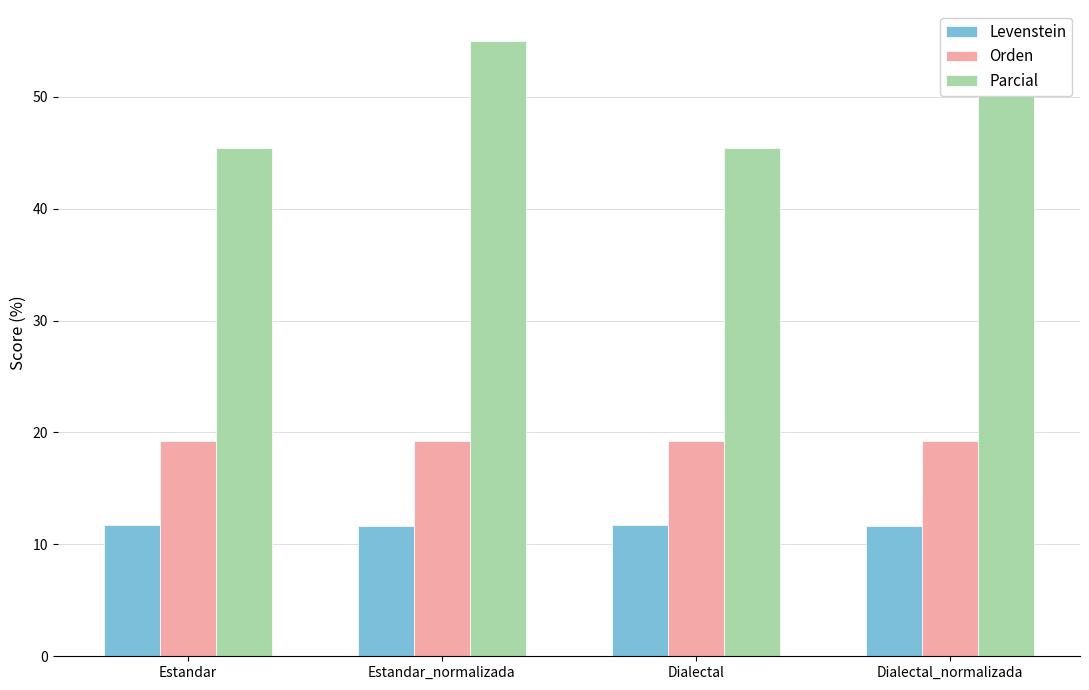

What is the label of the 2nd bar from the left?

Estandar_normalizada